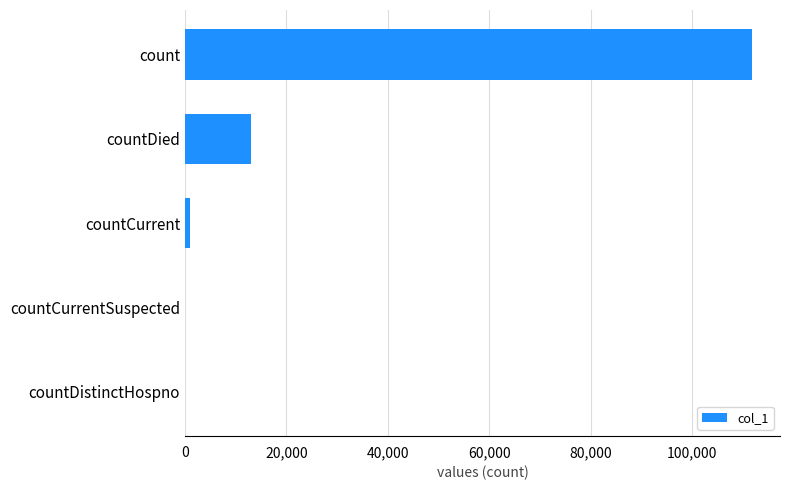

True or false: the data shows -70762 at countDistinctHospno.

False